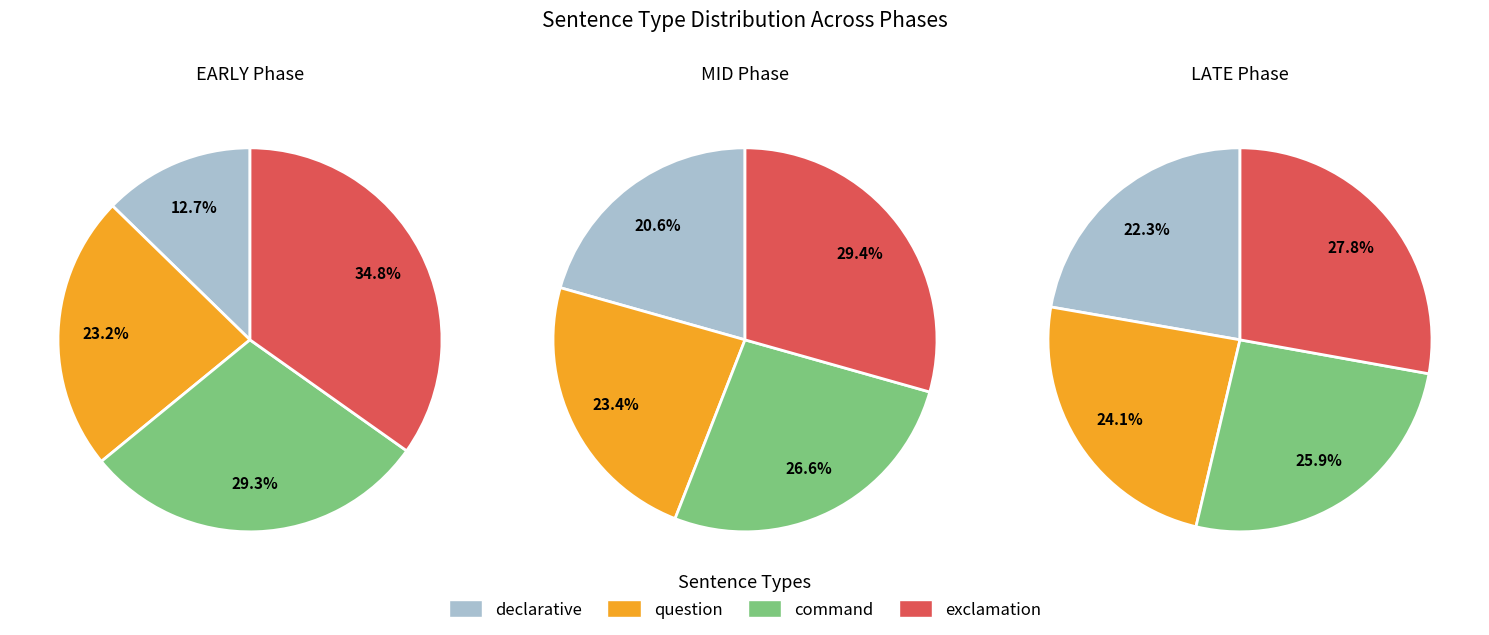

Rank the series at 0 from lowest to highest value.

declarative, question, command, exclamation